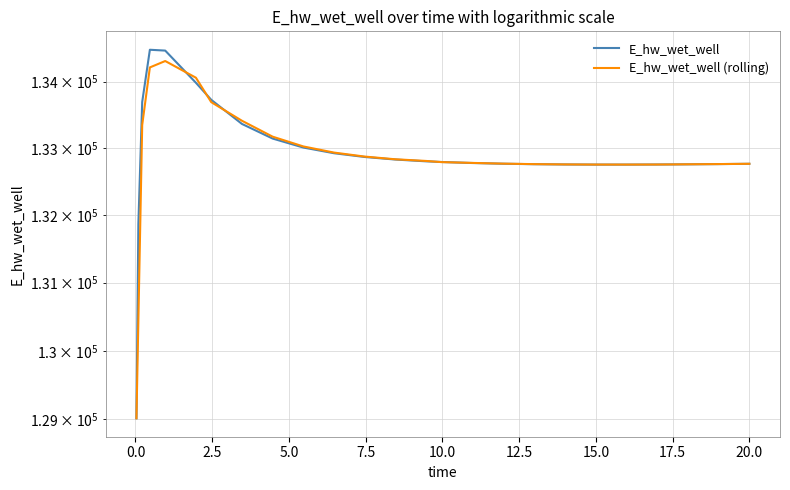

Reading right to left, list all the values displayed in this chart.

E_hw_wet_well: 132765.6	132765.4	132761.0	132757.5	132756.1	132754.9	132753.5	132753.6	132755.5	132759.7	132766.7	132777.4	132792.7	132802.6	132829.2	132867.5	132923.7	133008.9	133143.3	133362.7	133725.1	133982.3	134468.6	134481.1	133692.3	131866.9	129015.7
E_hw_wet_well (rolling): 132765.6	132765.5	132761.3	132758.2	132756.2	132754.9	132754.0	132754.2	132756.3	132760.7	132767.9	132778.9	132790.9	132808.1	132833.1	132873.5	132933.4	133025.3	133171.7	133410.4	133690.0	134058.6	134310.6	134214.0	133346.8	130441.3	129015.7